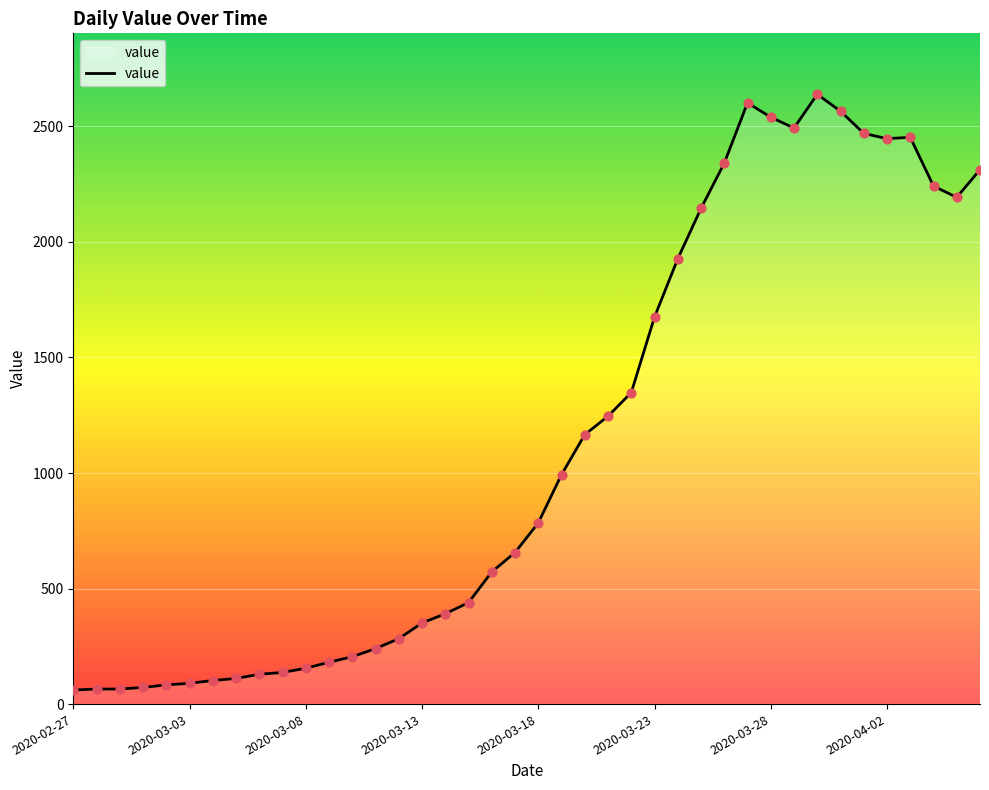

What is the maximum value shown in the chart?

2639